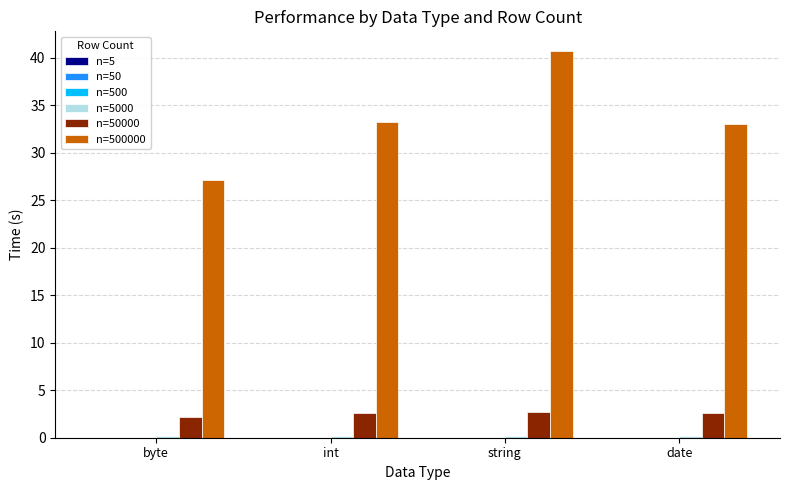

What is the greatest value displayed?

40.8